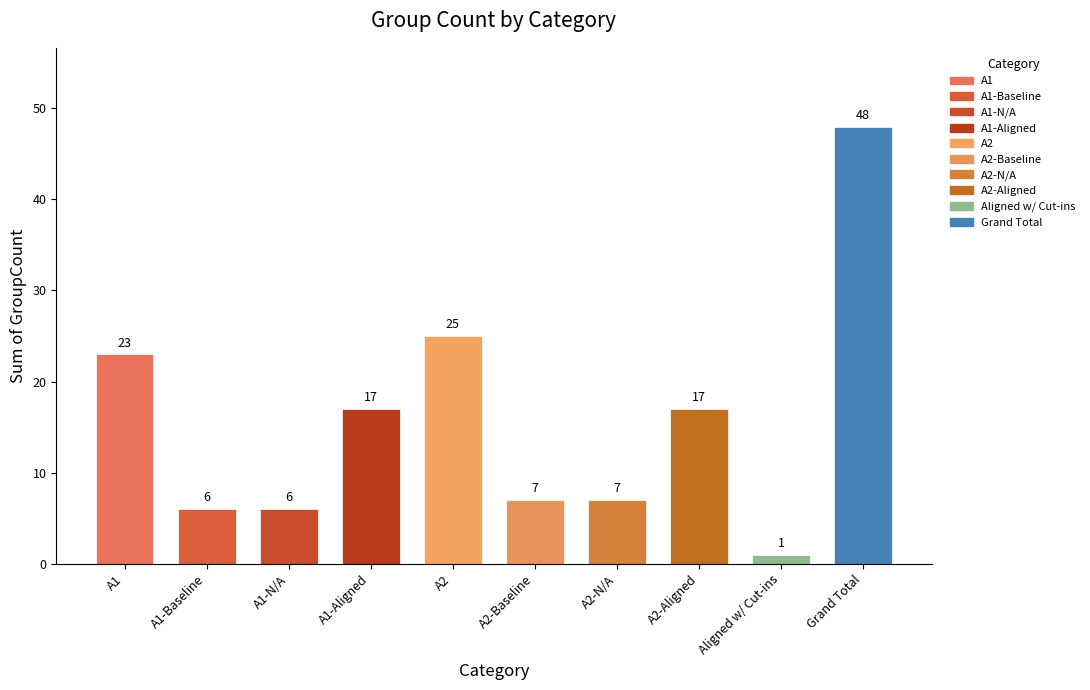

What is the minimum value shown in the chart?

1